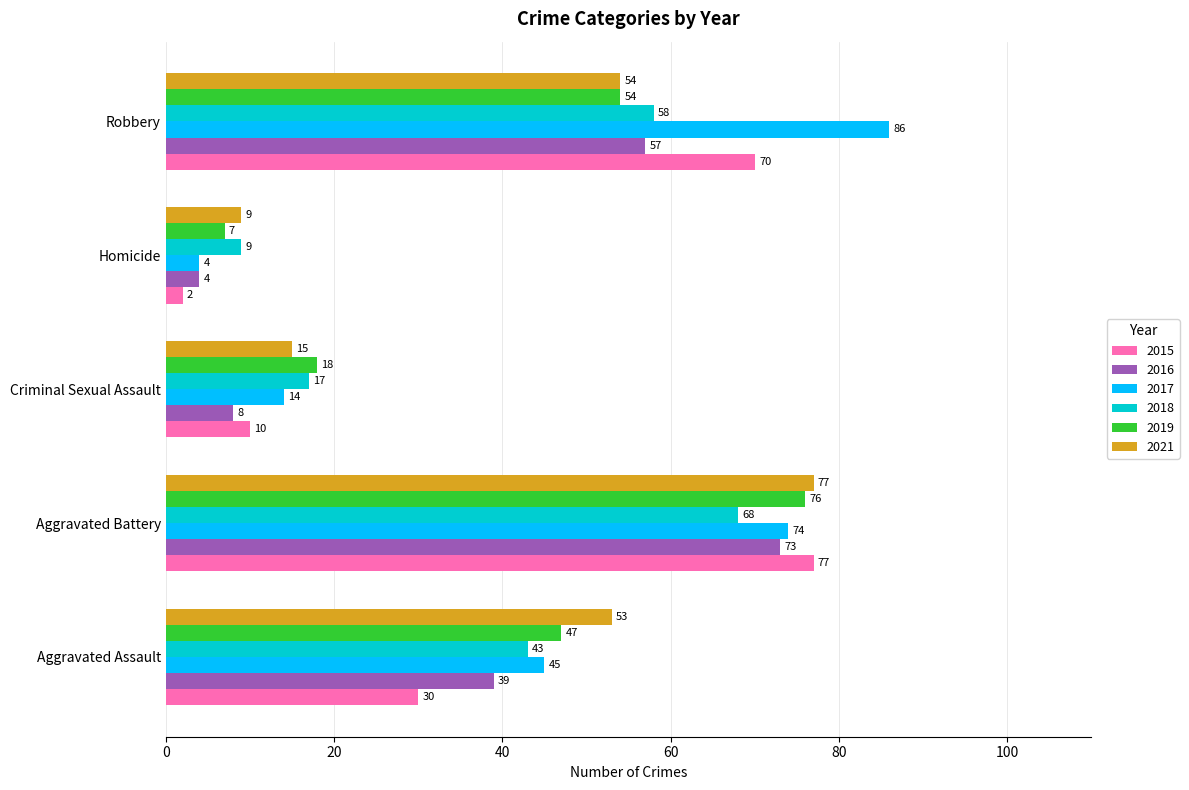

Which category has the lowest value in the 2017 series?

Homicide